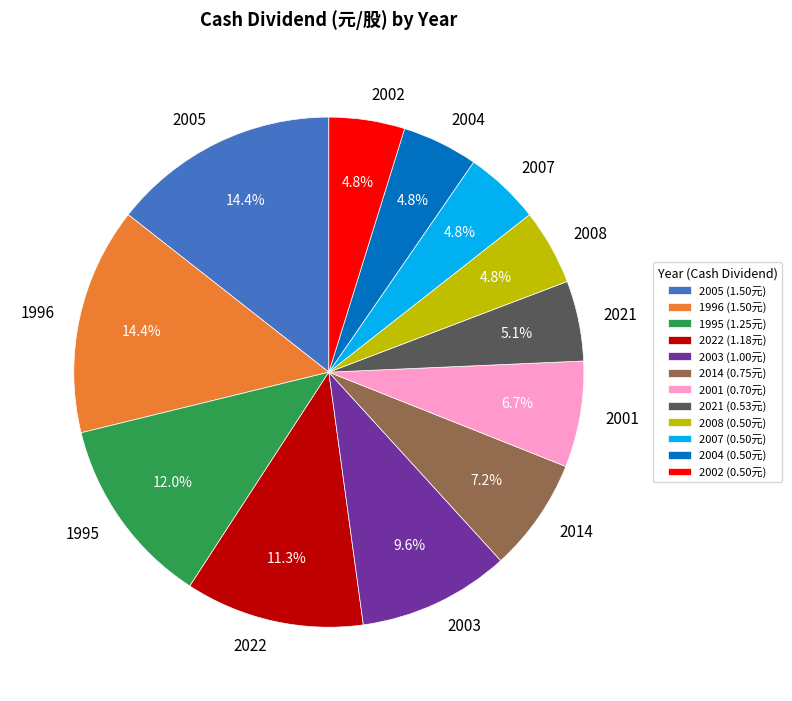

Is there any slice that represents more than half of the pie?

No